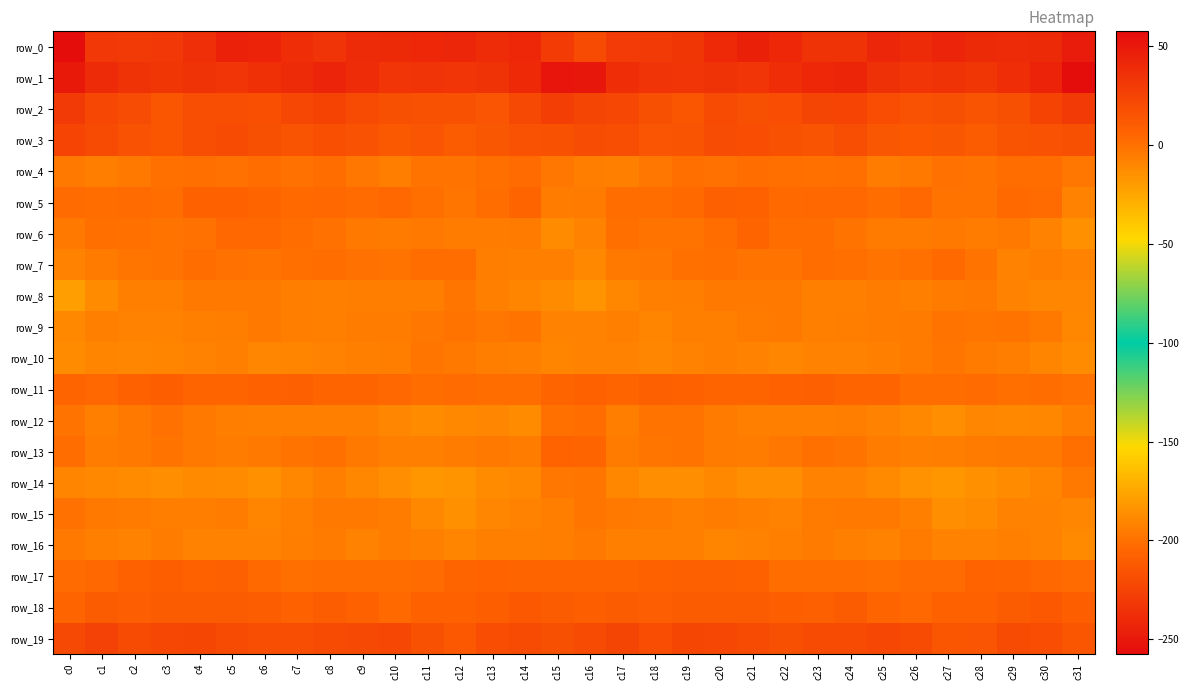

What is the spread (max minus min) of values at c6?

279.9